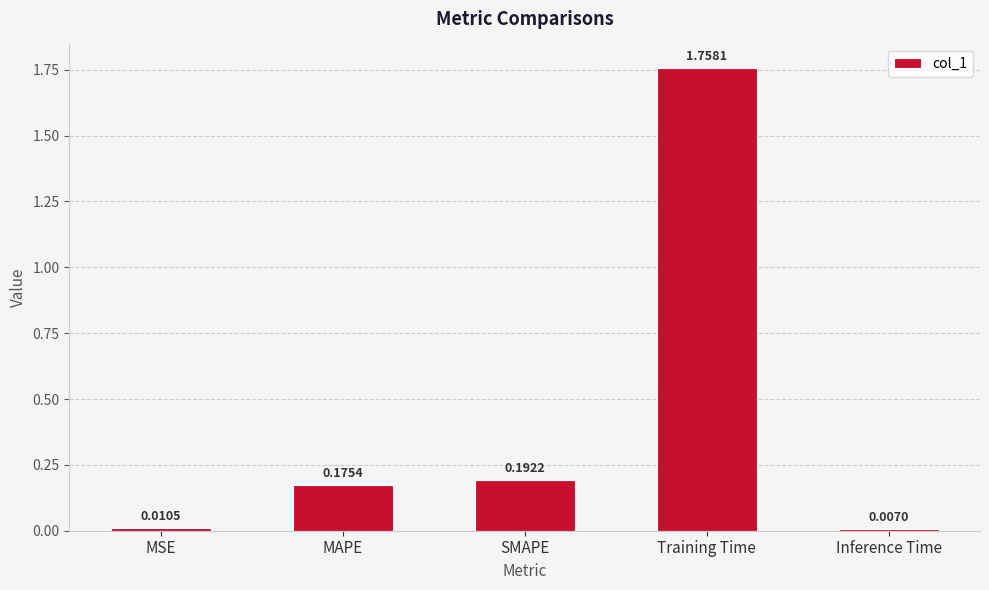

At which label is the value closest to 0?

Inference Time